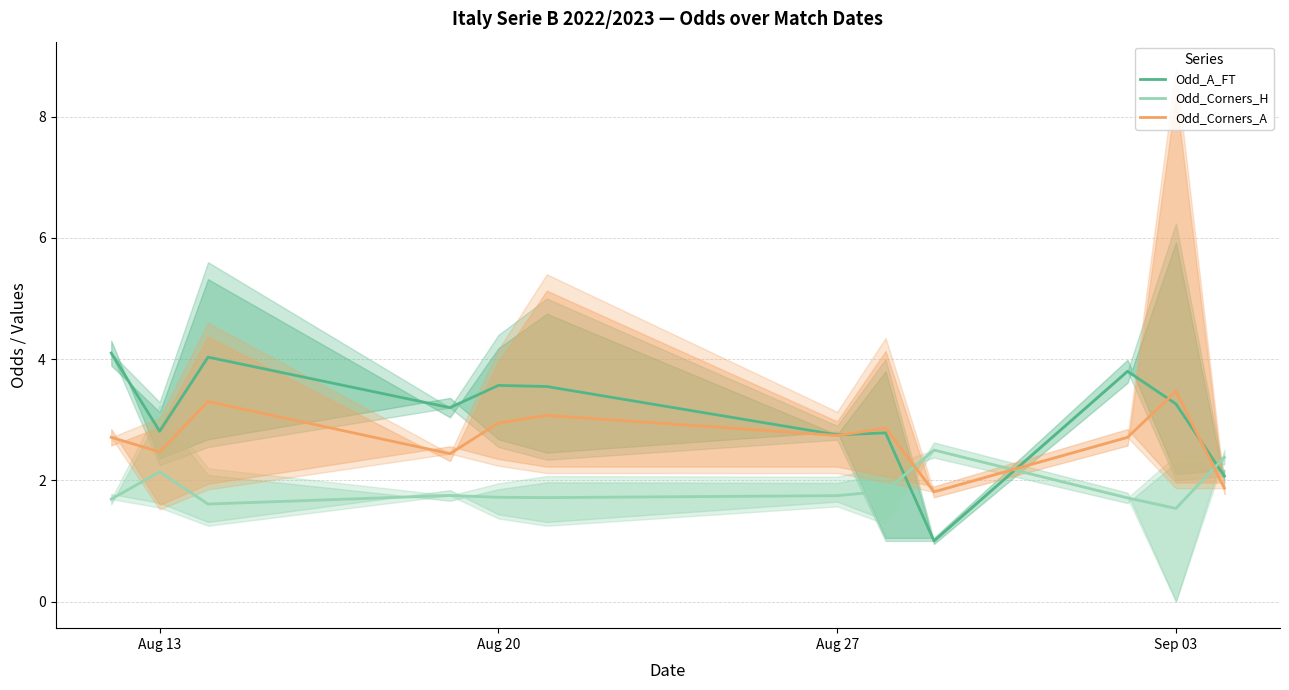

Count the number of categories in the chart.

12